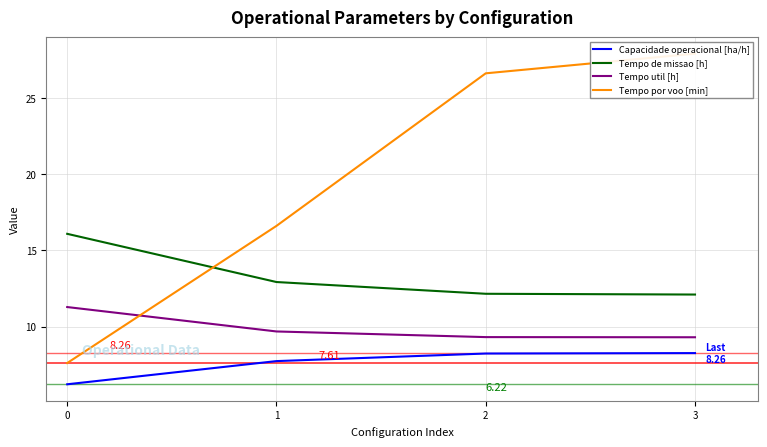

What is the total value across all series at 1?

46.9